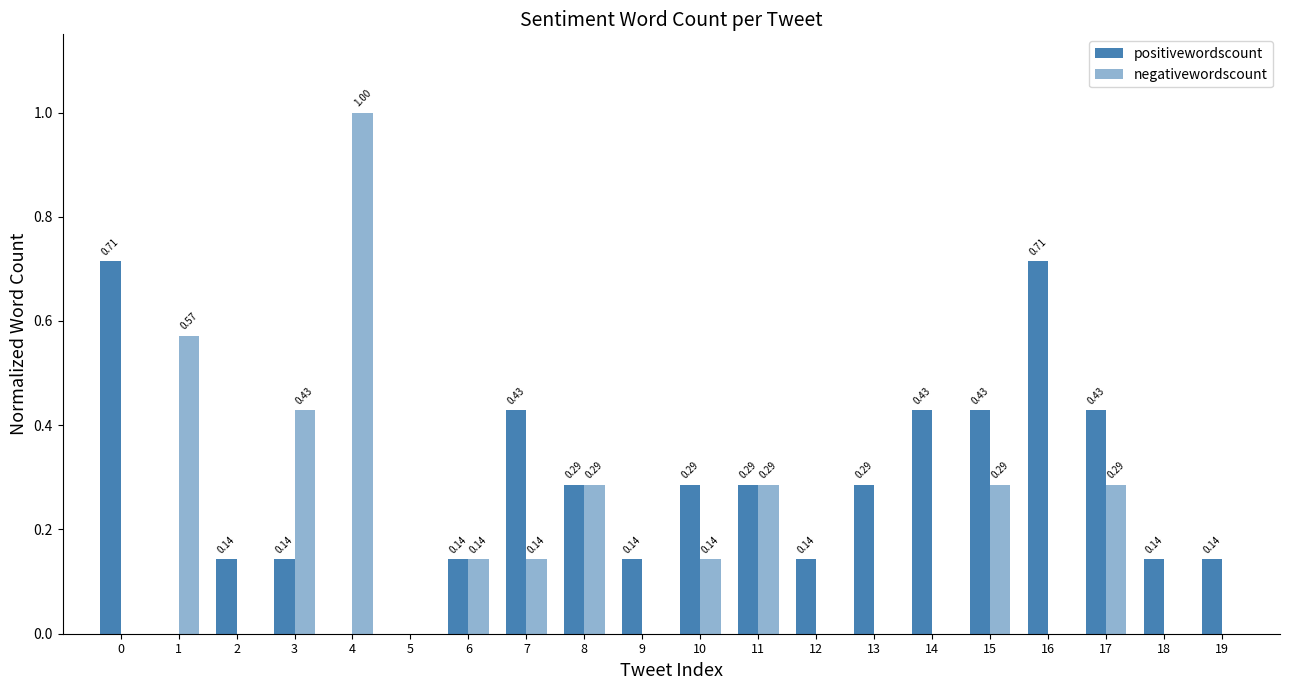

How many groups of bars are there?

20